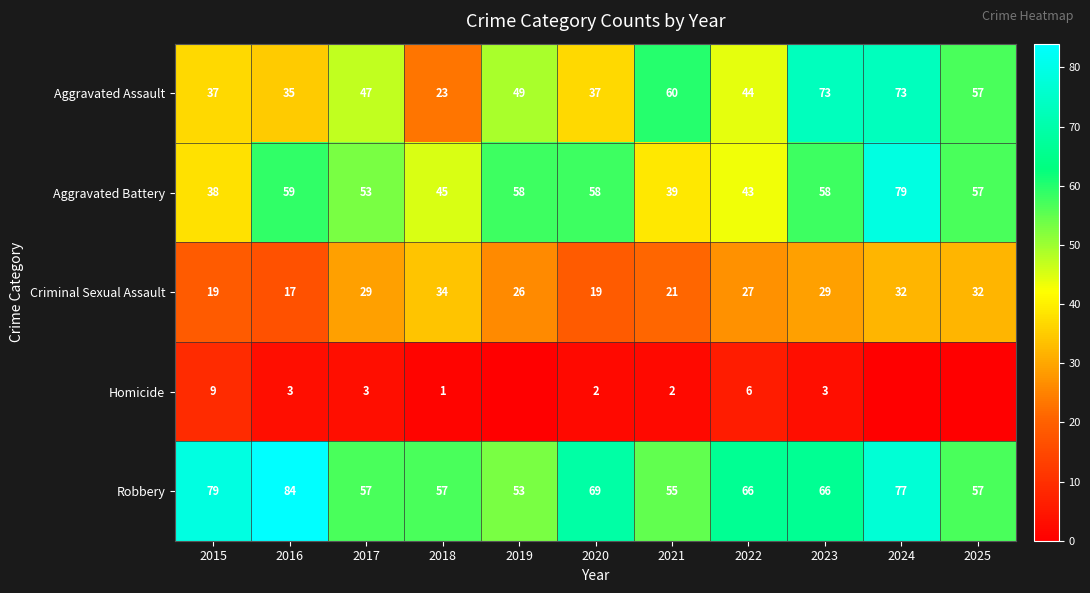

What is the maximum value for Aggravated Assault?

73